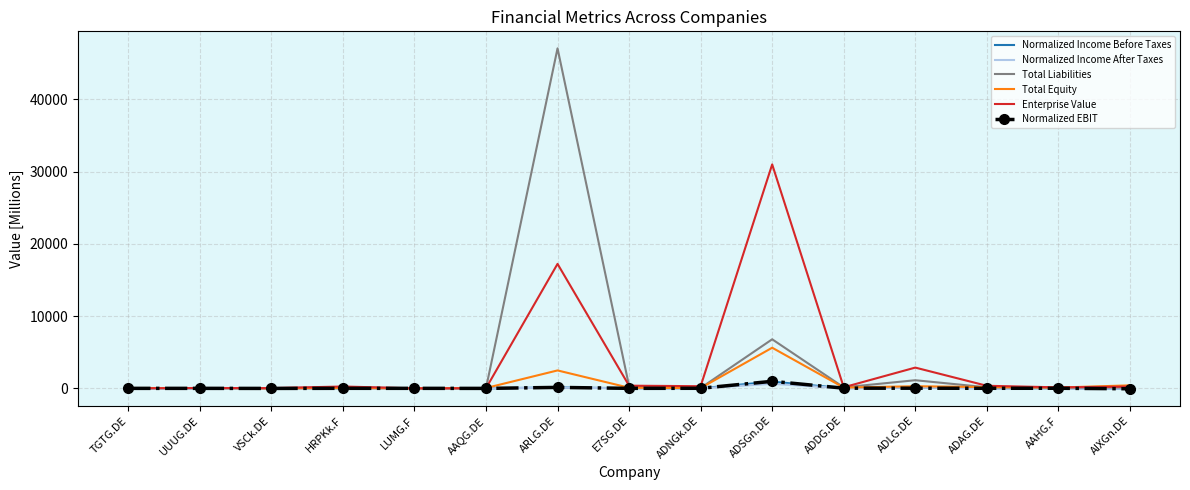

In Normalized Income Before Taxes, how many points are higher than both neighbors (excluding endpoints)?

5